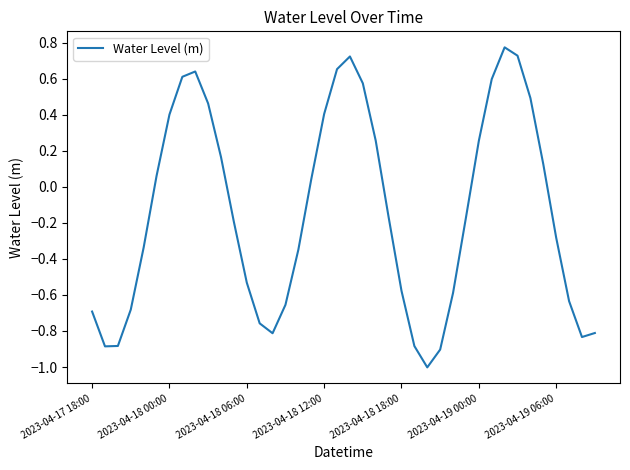

What is the minimum value shown in the chart?

-1.0